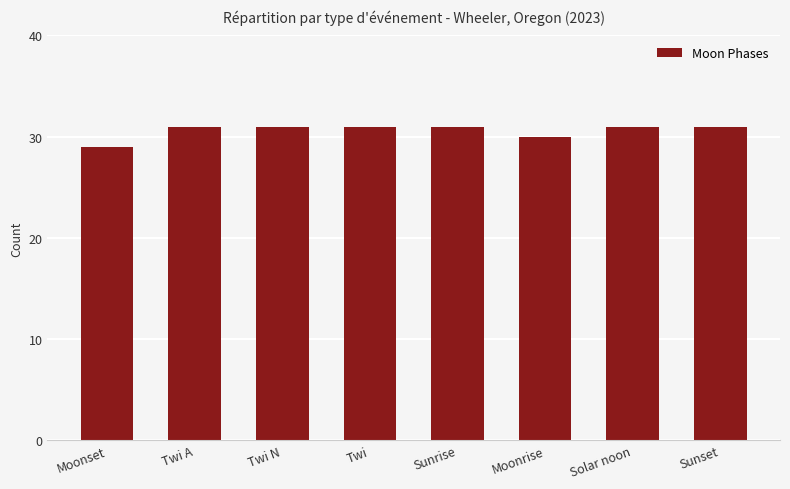

Reading right to left, extract all data points from this chart.

31	31	30	31	31	31	31	29